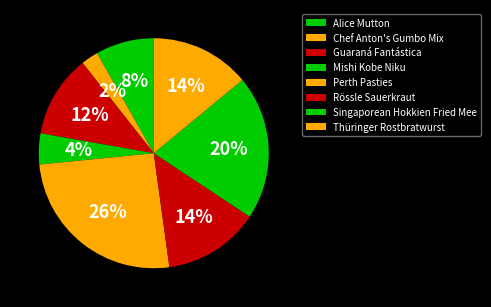

Is Mishi Kobe Niku the majority of the pie?

No